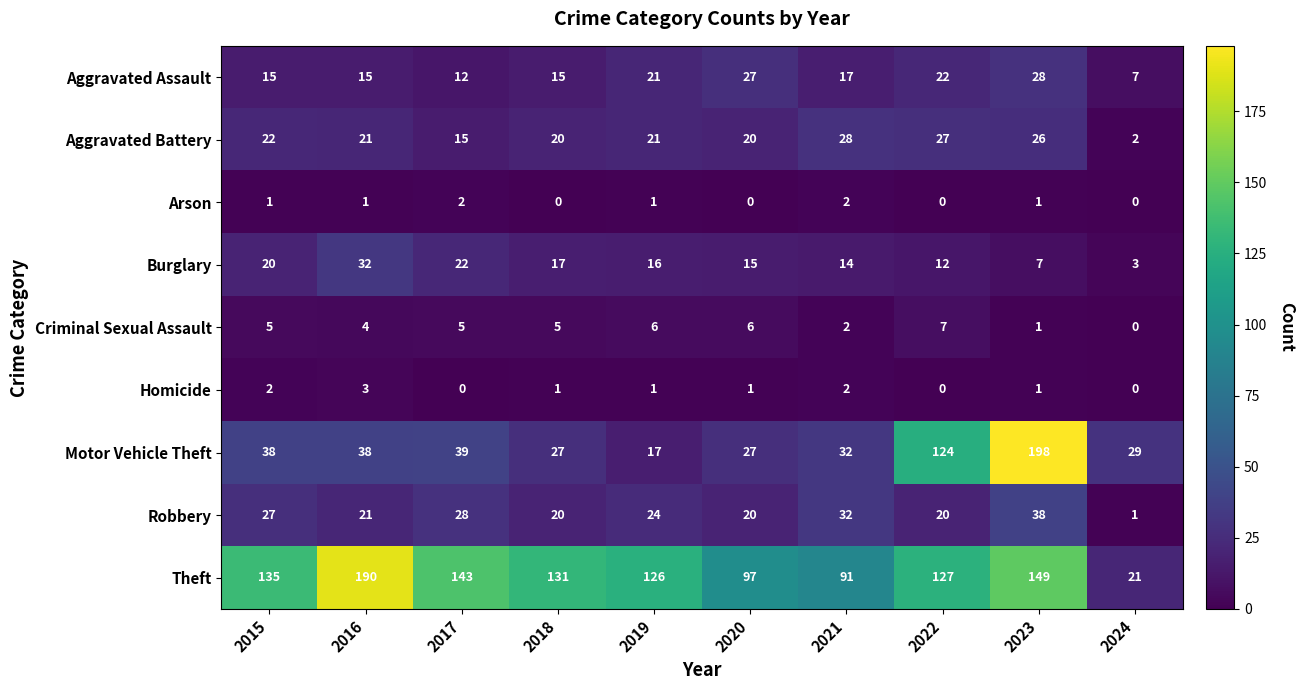

Which series has the widest spread of values?

Motor Vehicle Theft